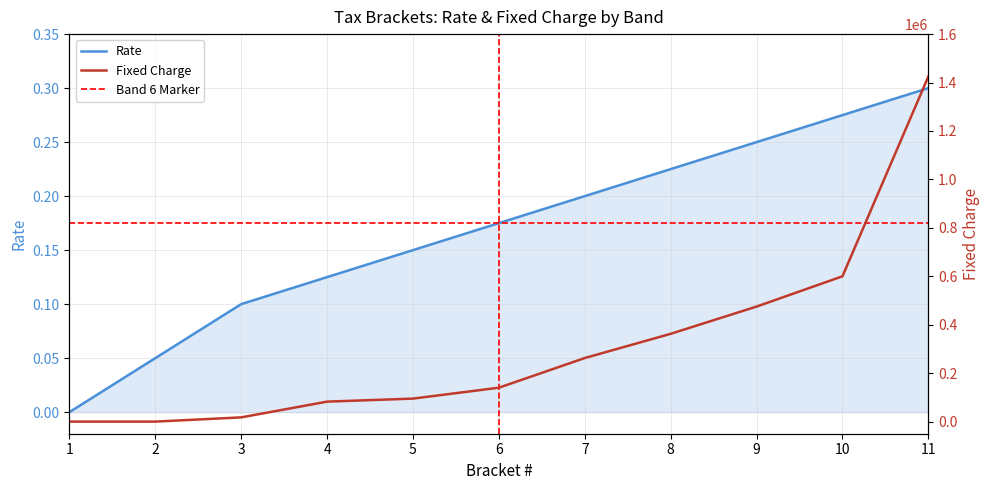

How many values in the Fixed Charge series are below 140000?

5